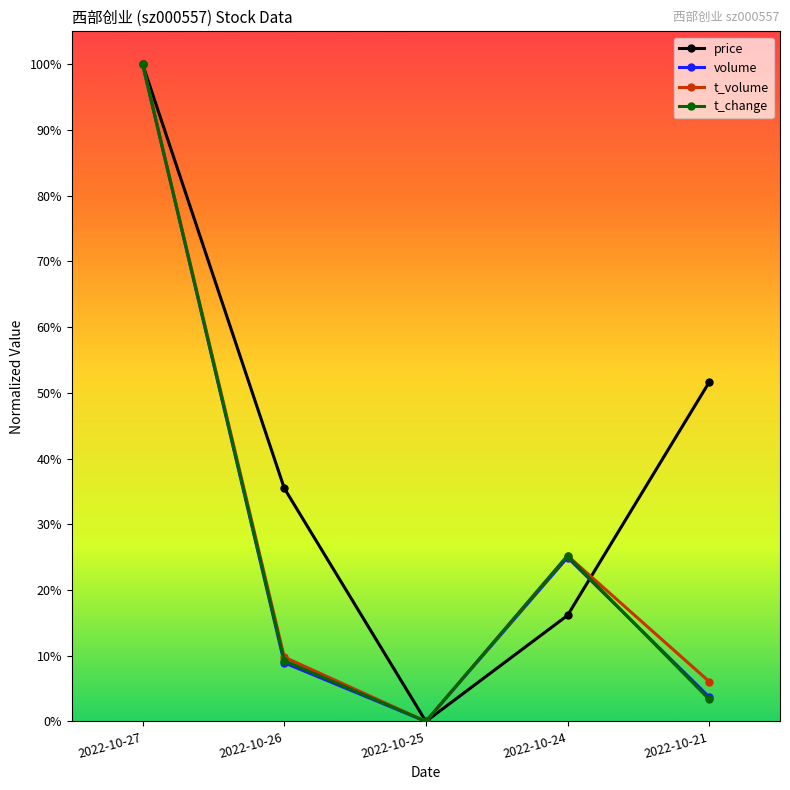

Is it true that t_change equals 0.0 at 2022-10-25?

True